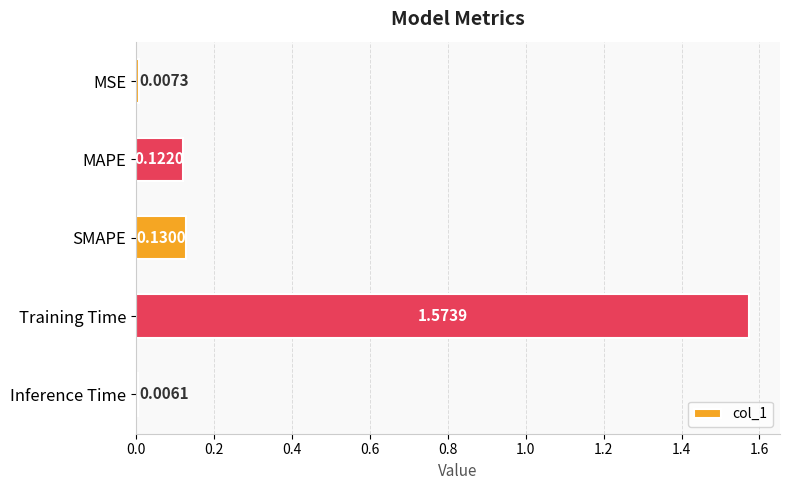

Rank the categories by value from highest to lowest.

Training Time, SMAPE, MAPE, MSE, Inference Time